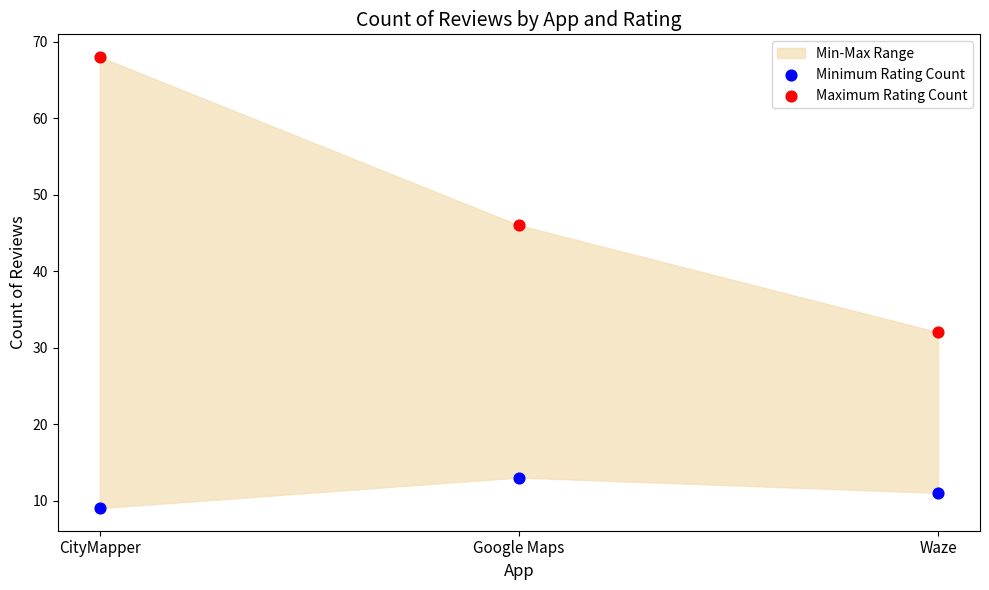

Which series has the largest Y range (max minus min)?

Maximum Rating Count